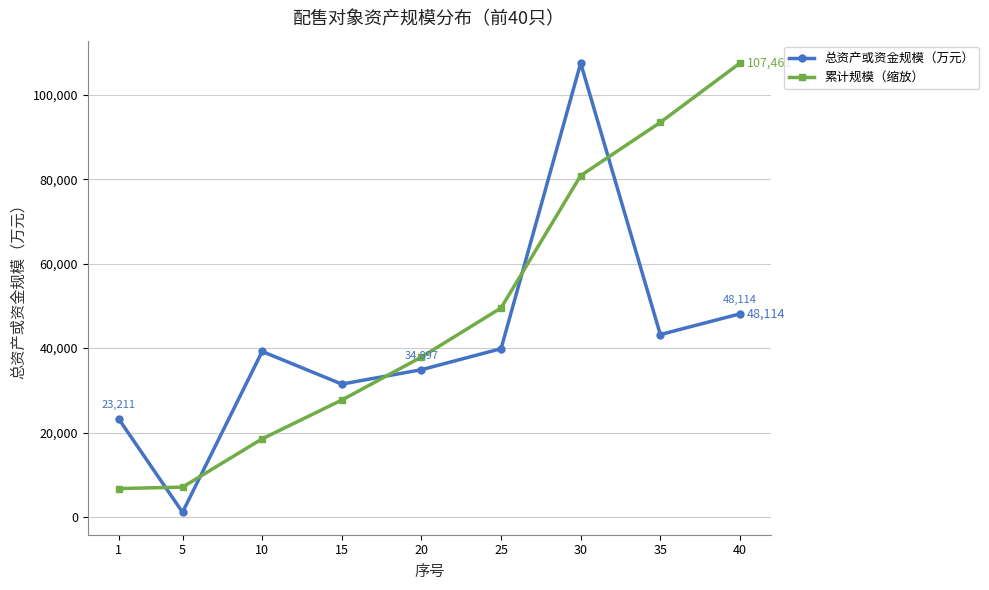

Rank the series by their average value, from highest to lowest.

累计规模（缩放）, 总资产或资金规模（万元）